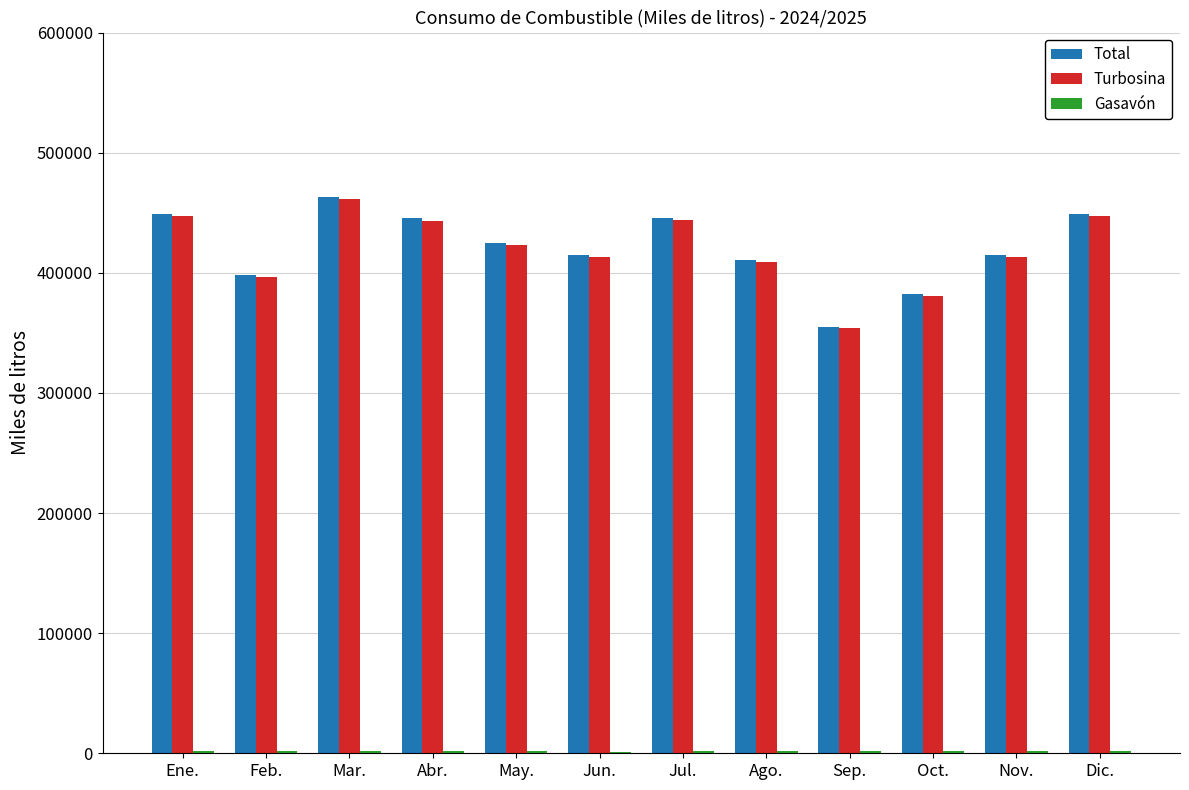

True or false: Total has a value of 445193.6 at Abr..

True